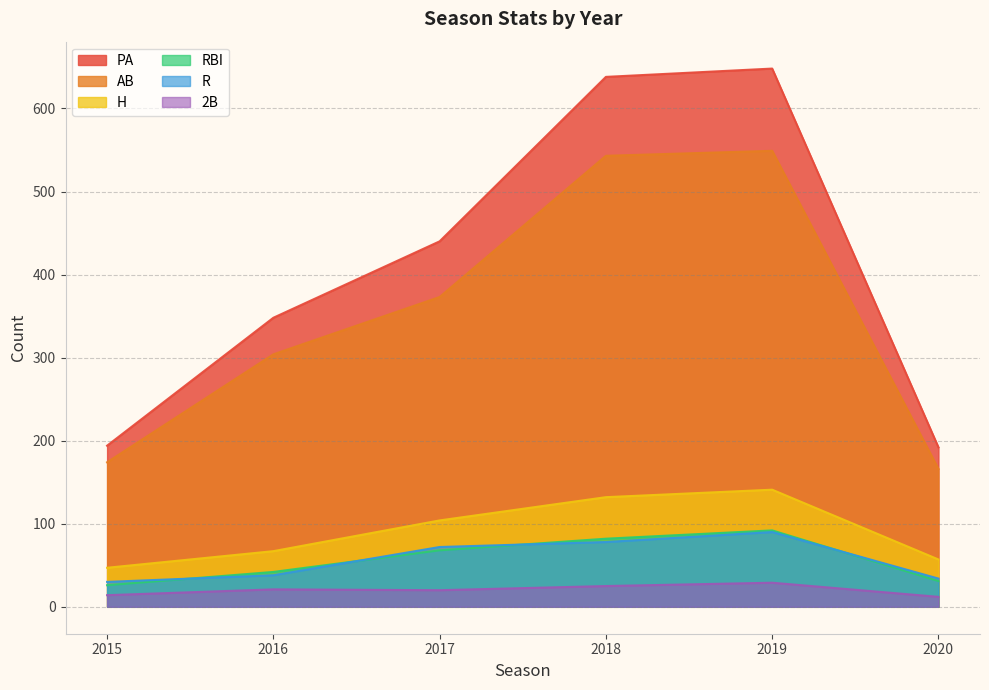

Which category has the lowest value in the H series?

2015